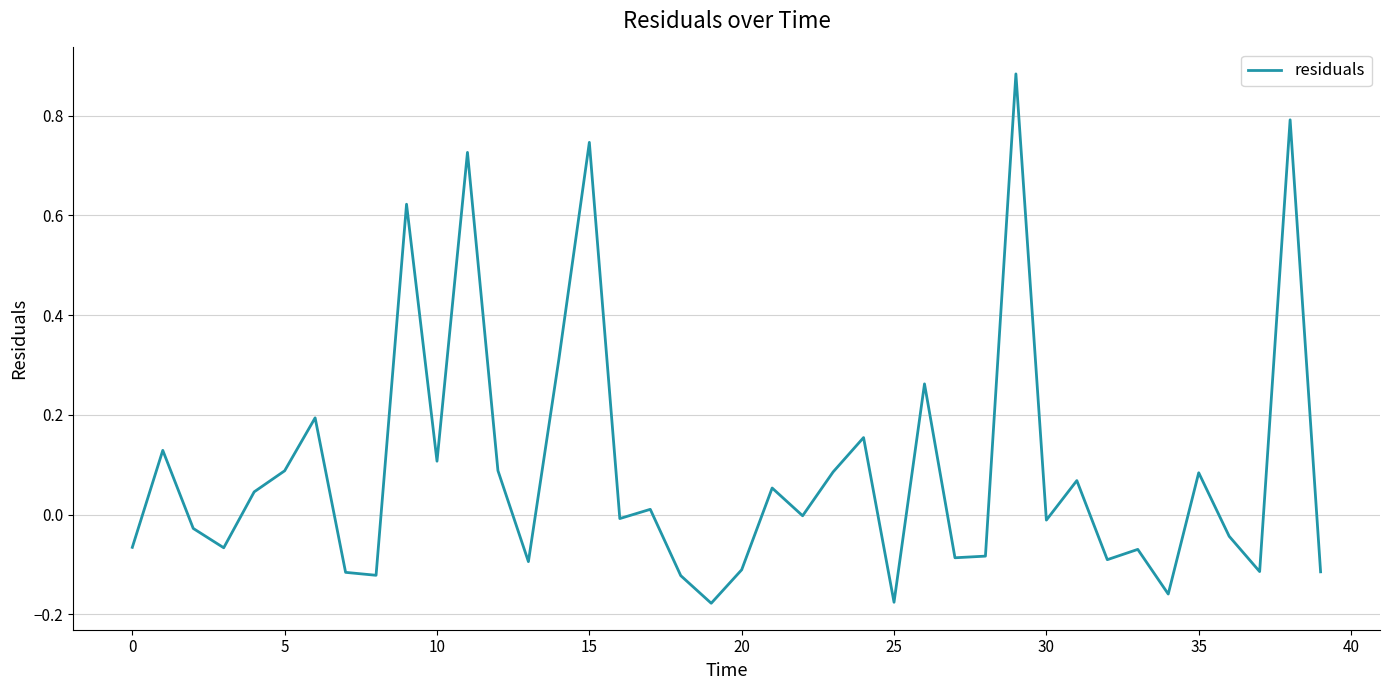

What is the average value?

0.1